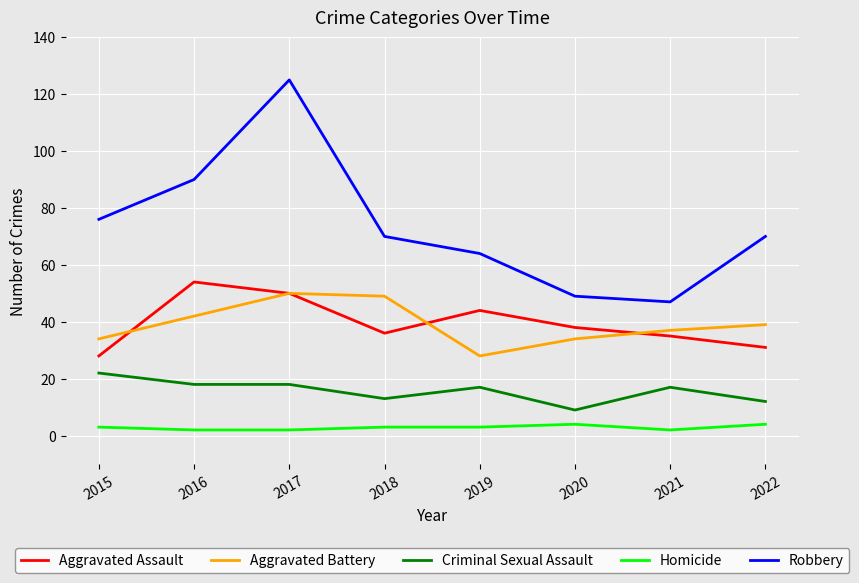

How many lines are shown in the chart?

5